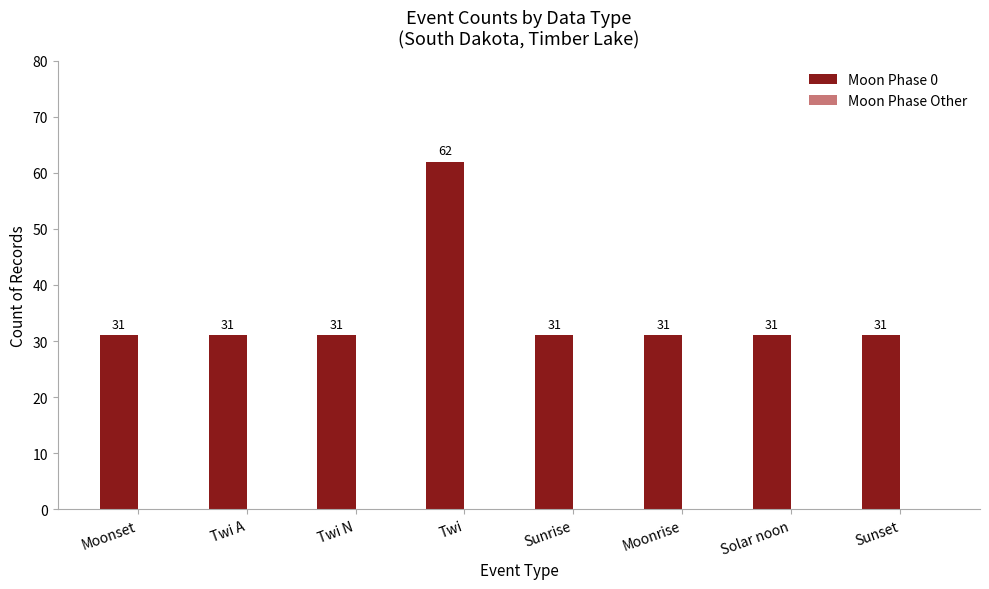

Reading right to left, extract all data points from this chart.

Sunset=31	Solar noon=31	Moonrise=31	Sunrise=31	Twi=62	Twi N=31	Twi A=31	Moonset=31